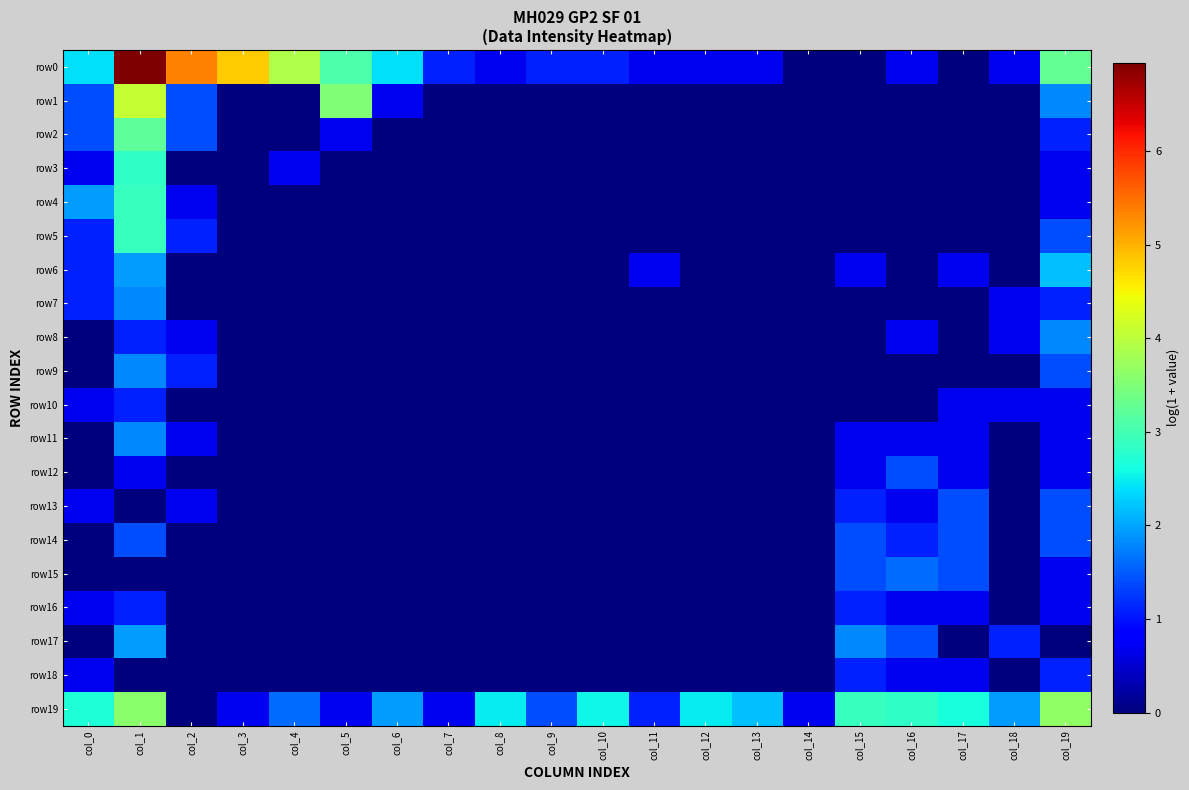

What is the maximum value shown in the chart?

6.9